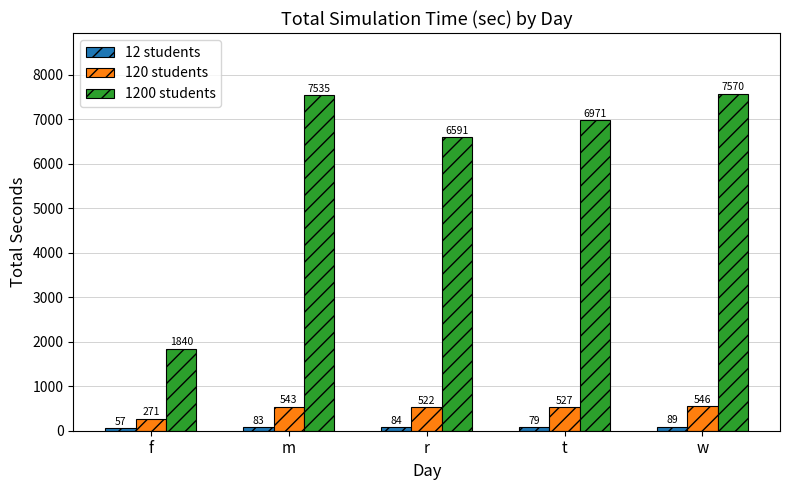

What is the label of the 4th bar from the left?

t